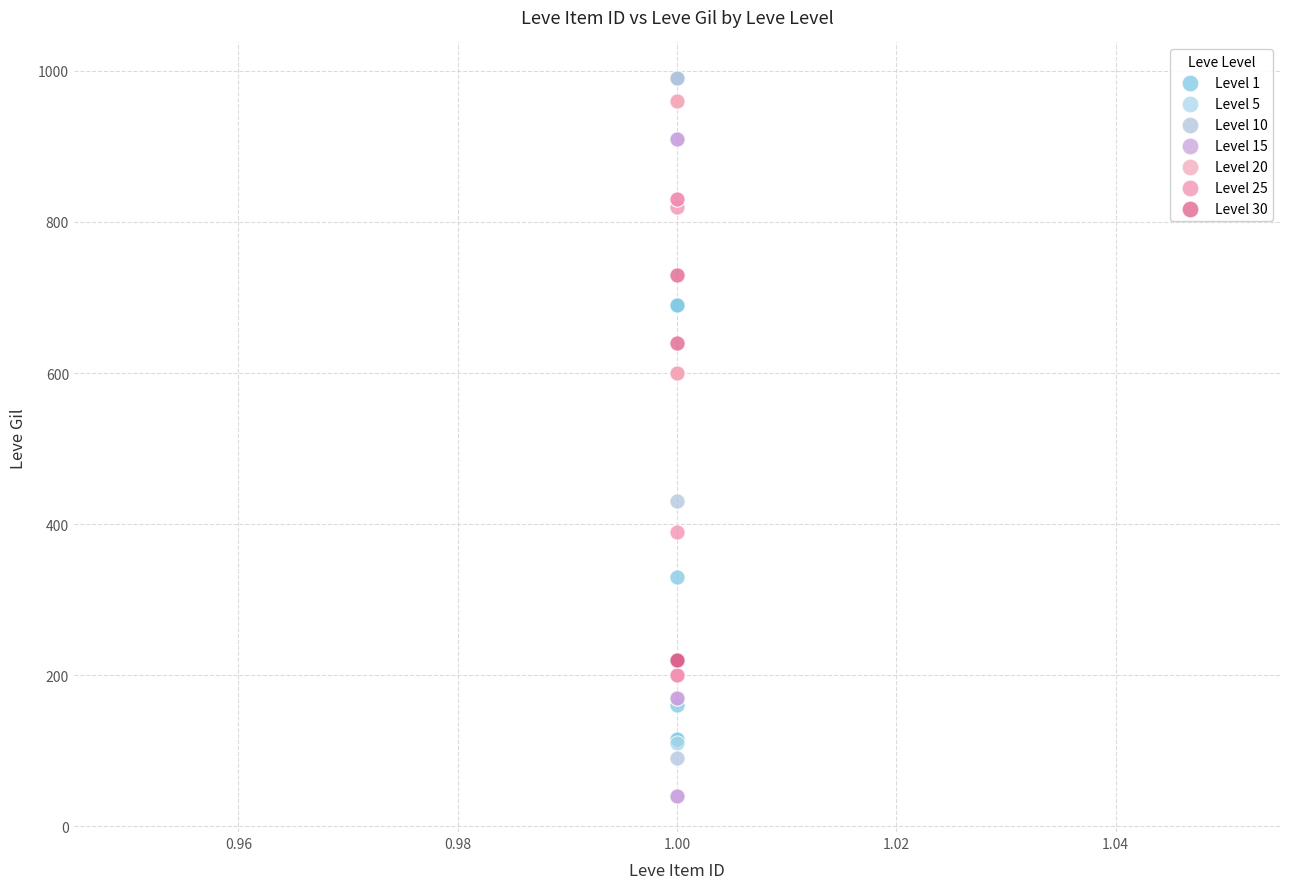

Which series reaches the maximum Y coordinate?

Level 10